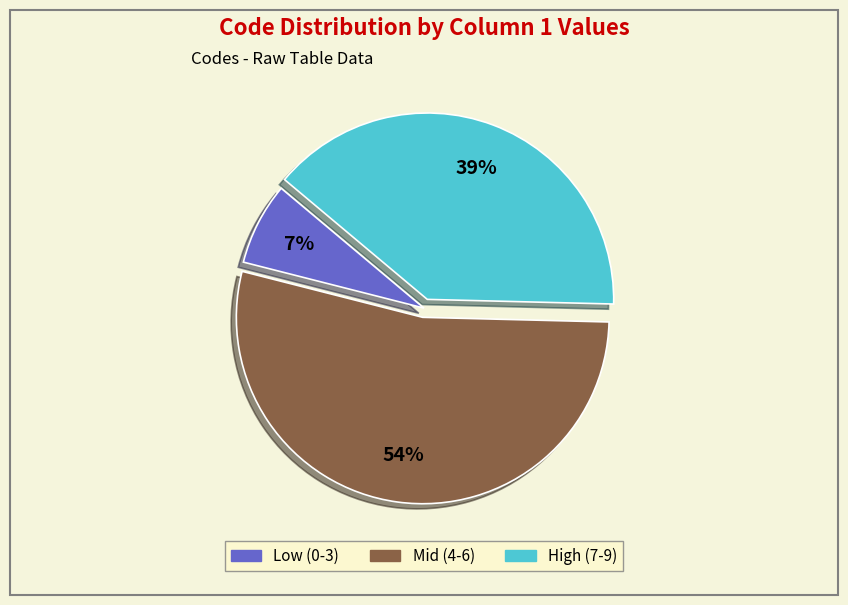

To the nearest percent, what is the average slice percentage?

33%